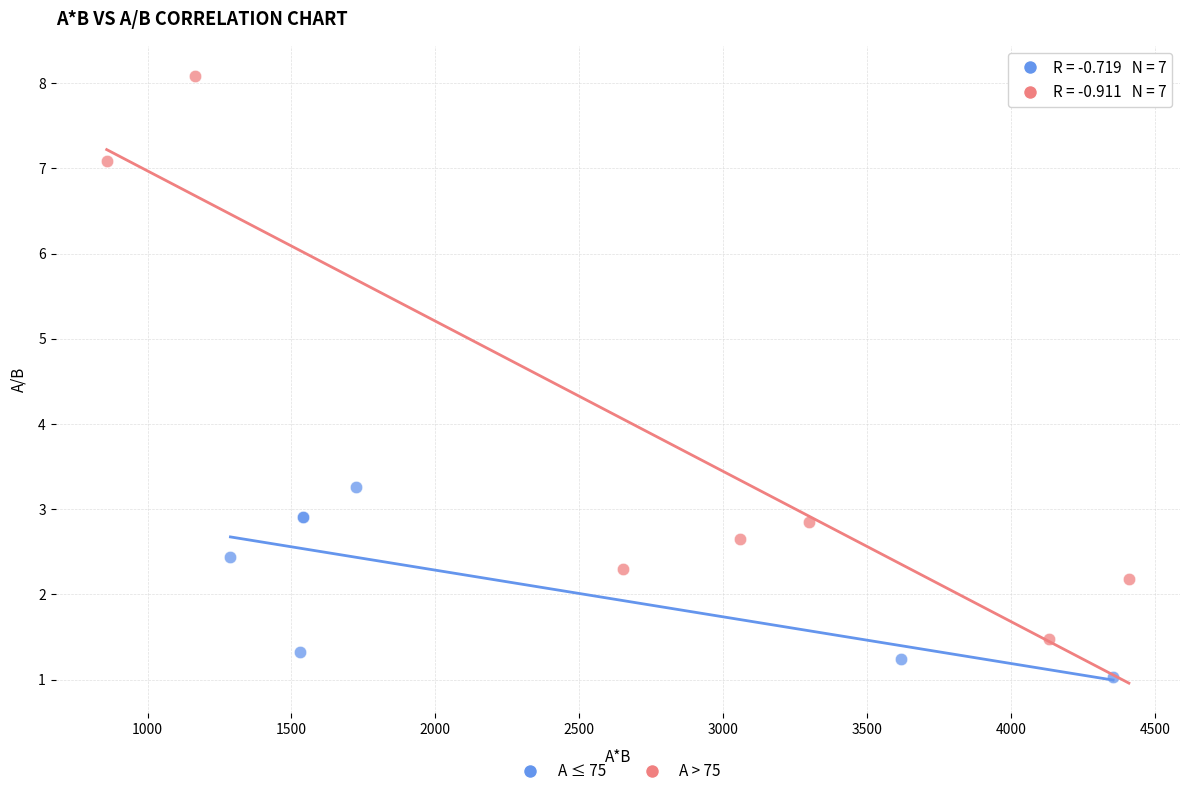

Which series reaches the maximum Y coordinate?

A > 75